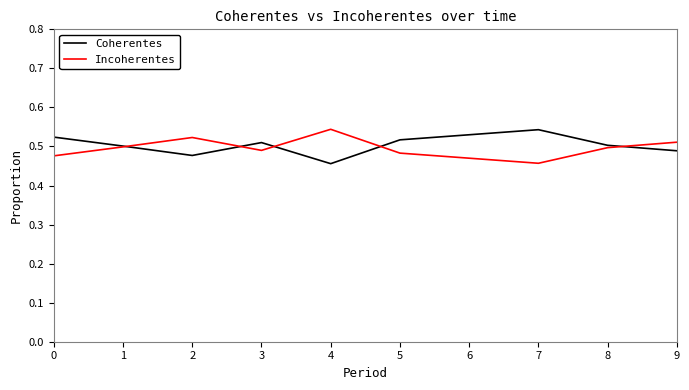

Where is Coherentes nearest to the value 0?

4